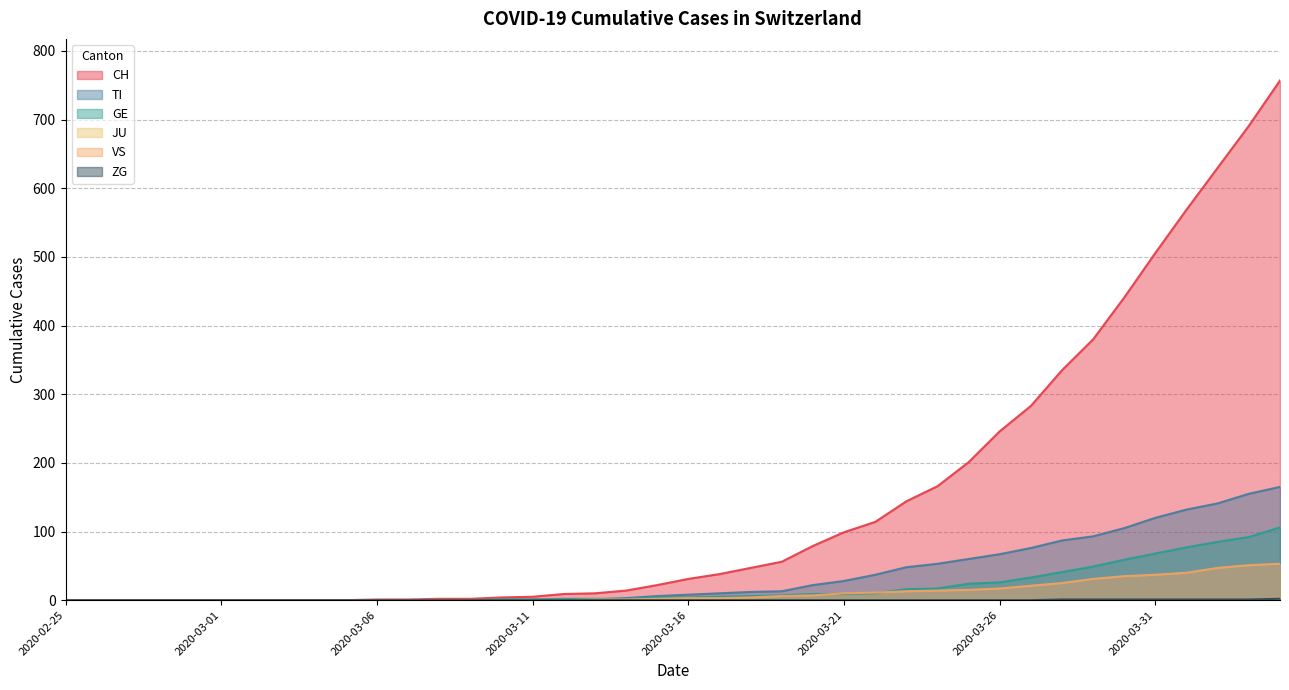

Does the chart have visible grid lines?

Yes